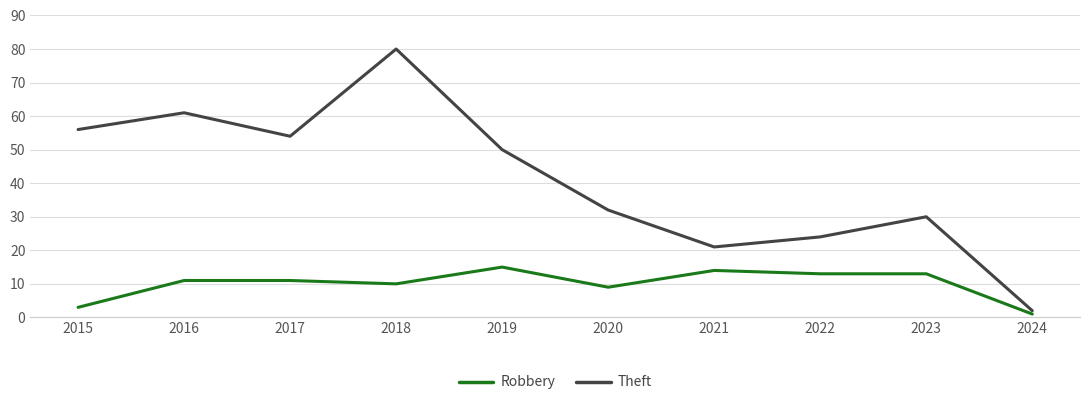

Which series has the largest range (max minus min)?

Theft